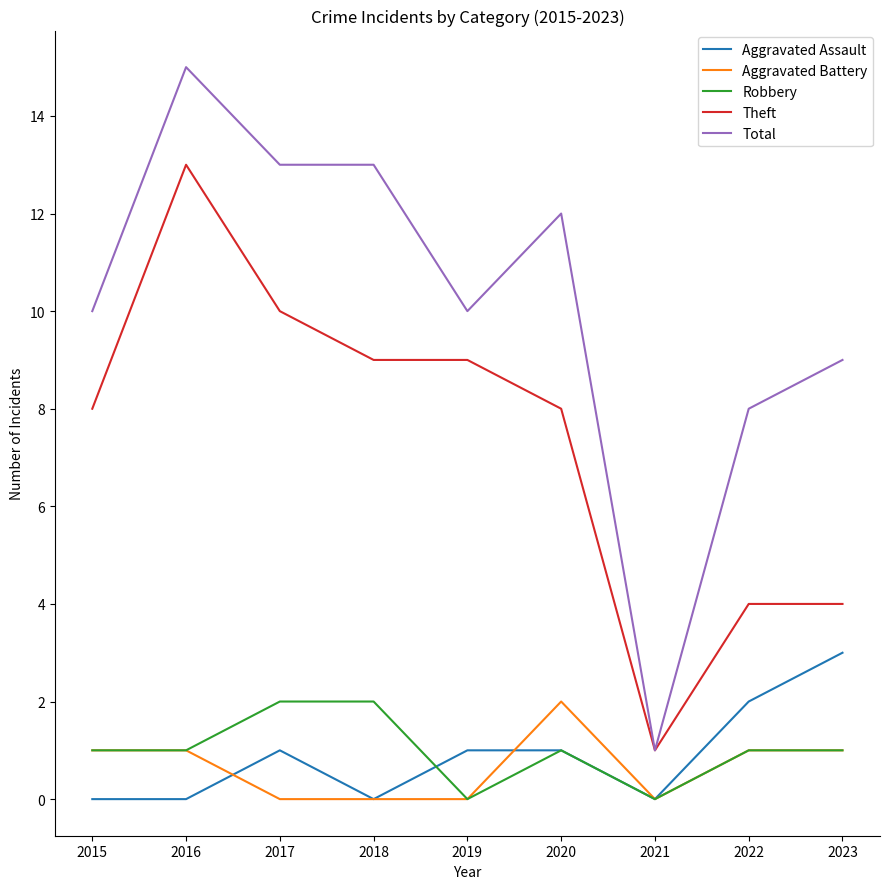

At which label is Total closest to 8?

2022